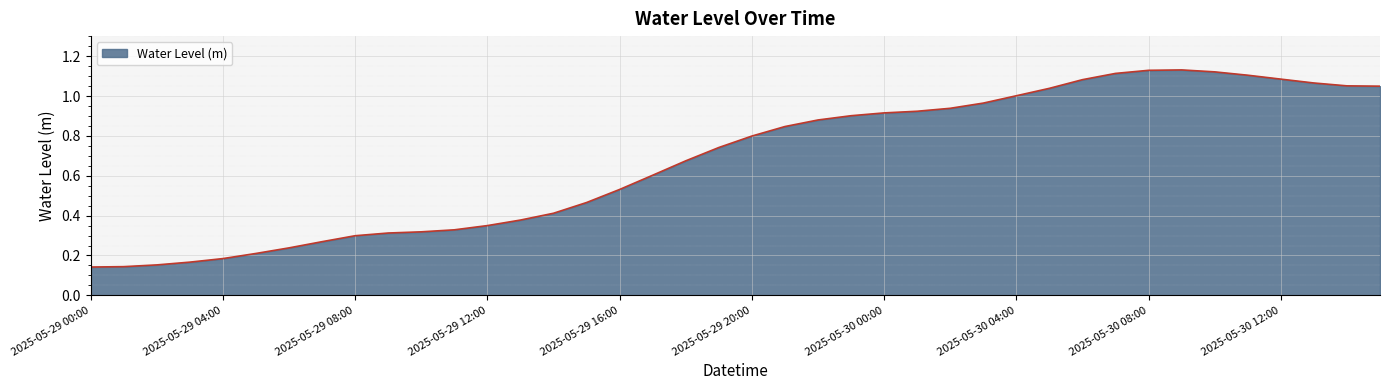

List the labels in order of value, smallest first.

2025-05-29 00:00, 2025-05-29 01:00, 2025-05-29 02:00, 2025-05-29 03:00, 2025-05-29 04:00, 2025-05-29 05:00, 2025-05-29 06:00, 2025-05-29 07:00, 2025-05-29 08:00, 2025-05-29 09:00, 2025-05-29 10:00, 2025-05-29 11:00, 2025-05-29 12:00, 2025-05-29 13:00, 2025-05-29 14:00, 2025-05-29 15:00, 2025-05-29 16:00, 2025-05-29 17:00, 2025-05-29 18:00, 2025-05-29 19:00, 2025-05-29 20:00, 2025-05-29 21:00, 2025-05-29 22:00, 2025-05-29 23:00, 2025-05-30 00:00, 2025-05-30 01:00, 2025-05-30 02:00, 2025-05-30 03:00, 2025-05-30 04:00, 2025-05-30 05:00, 2025-05-30 15:00, 2025-05-30 14:00, 2025-05-30 13:00, 2025-05-30 06:00, 2025-05-30 12:00, 2025-05-30 11:00, 2025-05-30 07:00, 2025-05-30 10:00, 2025-05-30 08:00, 2025-05-30 09:00